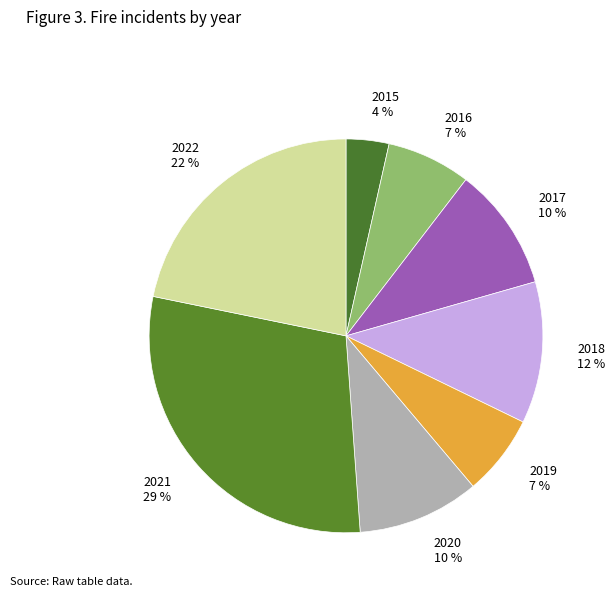

To the nearest percent, what percentage of the pie is 2021?

29%